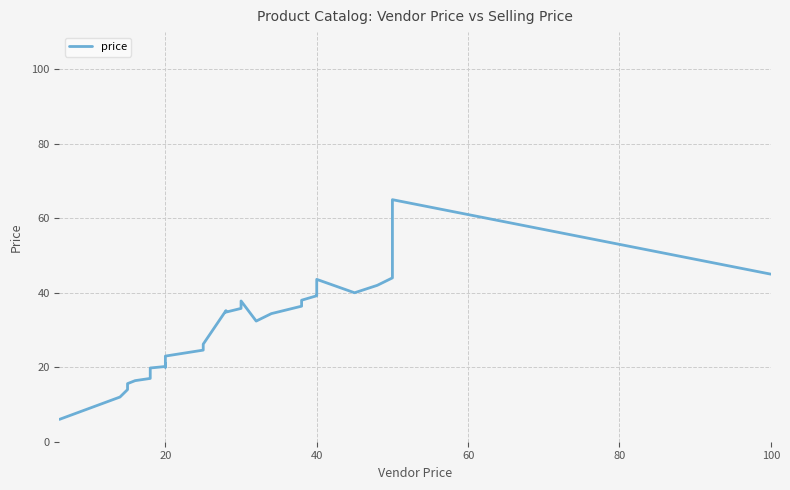

Reading left to right, transcribe all the data shown in this chart.

6.0	9.0	12.0	14.0	15.6	16.4	17.0	17.6	18.4	19.8	20.2	20.6	21.0	21.0	20.0	22.0	23.0	24.6	26.2	35.2	34.8	35.8	36.6	37.8	32.4	34.4	36.4	38.0	39.2	39.6	42.0	43.6	40.0	42.0	44.0	44.0	49.4	65.0	55.0	45.0